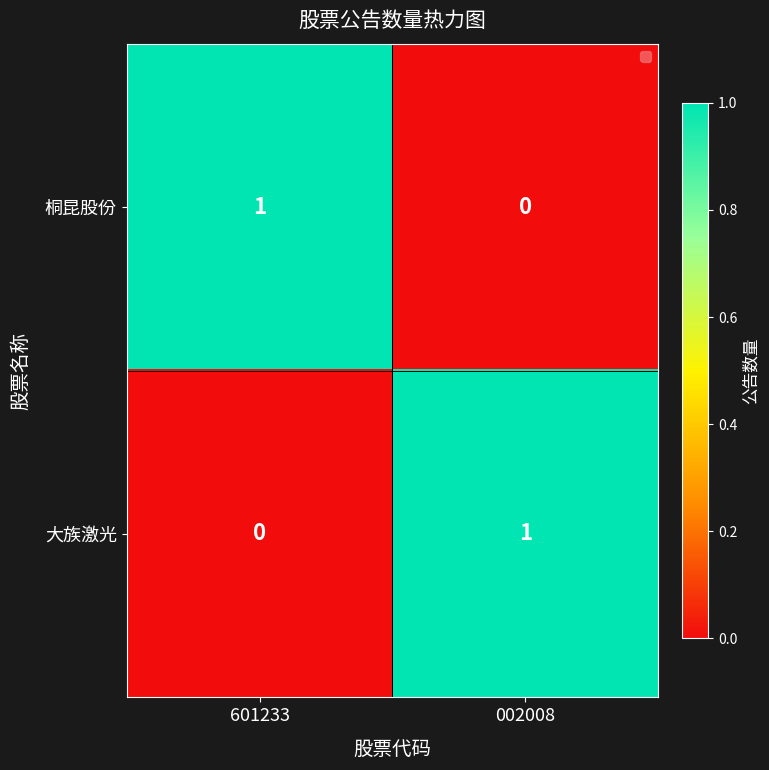

Rank the series at 002008 from highest to lowest value.

大族激光, 桐昆股份